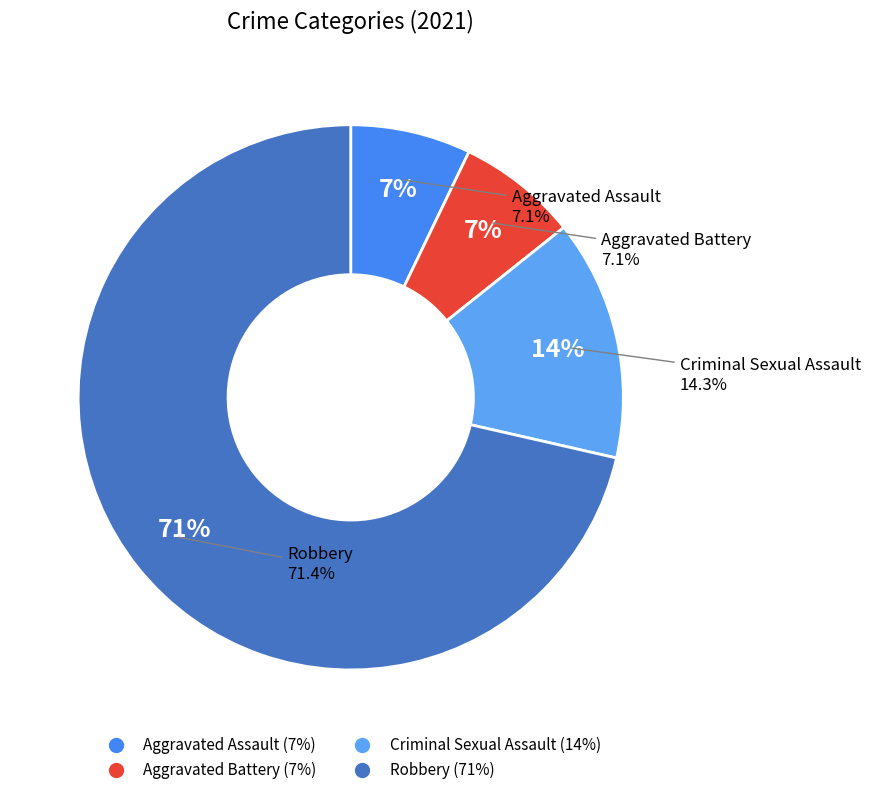

How many slices are in this pie chart?

4